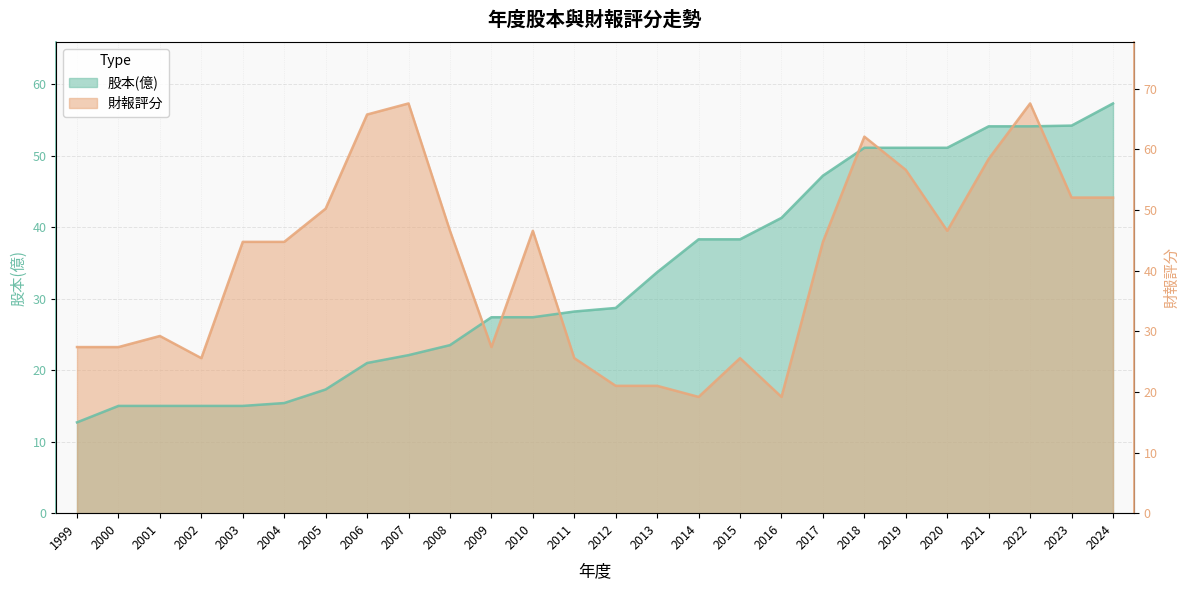

List the labels in order of 財報評分 value, largest first.

2007, 2022, 2006, 2018, 2021, 2019, 2023, 2024, 2005, 2008, 2010, 2020, 2003, 2004, 2017, 2001, 1999, 2000, 2009, 2002, 2011, 2015, 2012, 2013, 2014, 2016